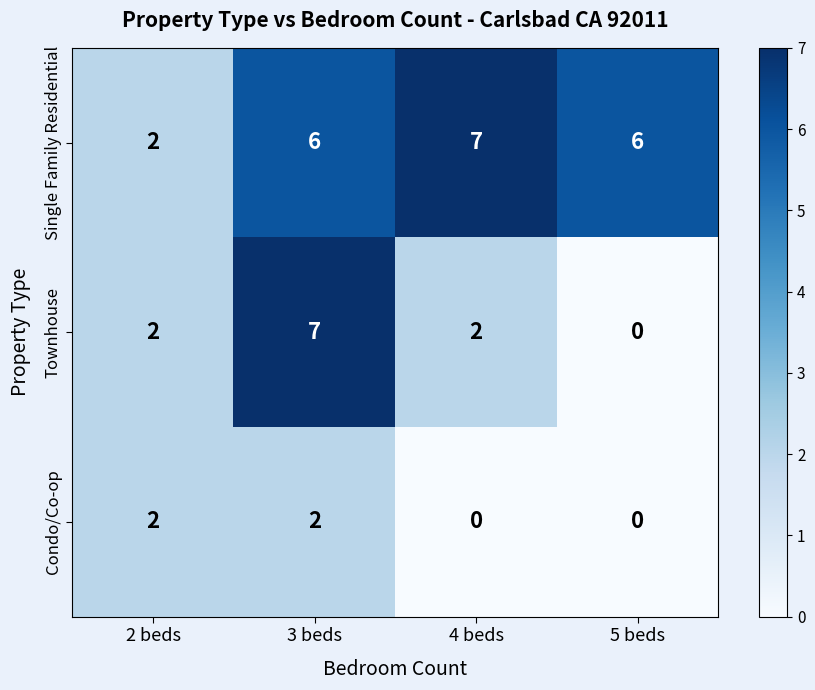

List the series in order of their overall mean, highest first.

Single Family Residential, Townhouse, Condo/Co-op